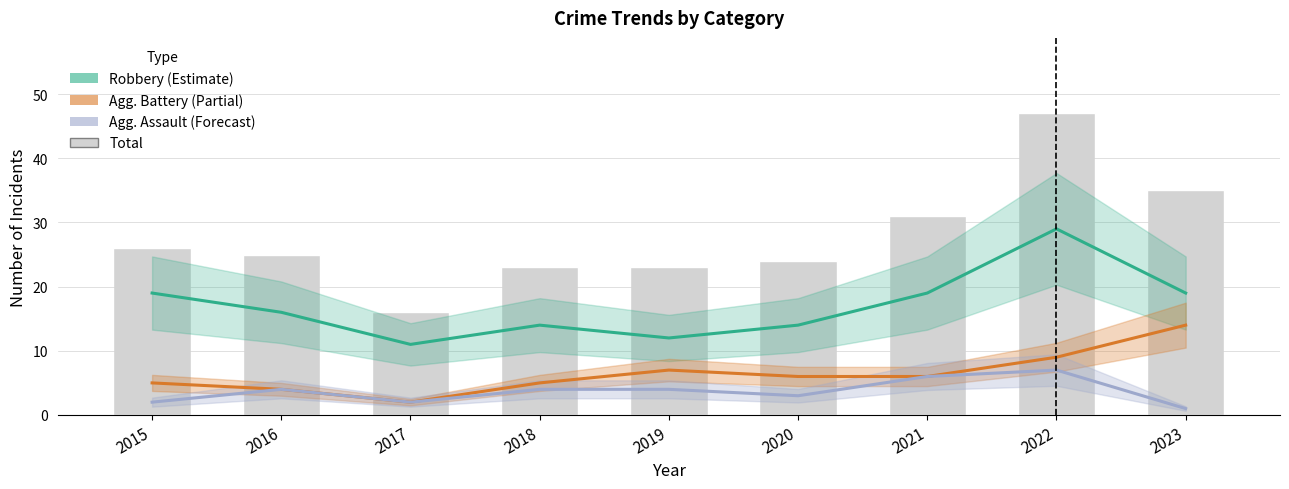

How many groups of bars are there?

9